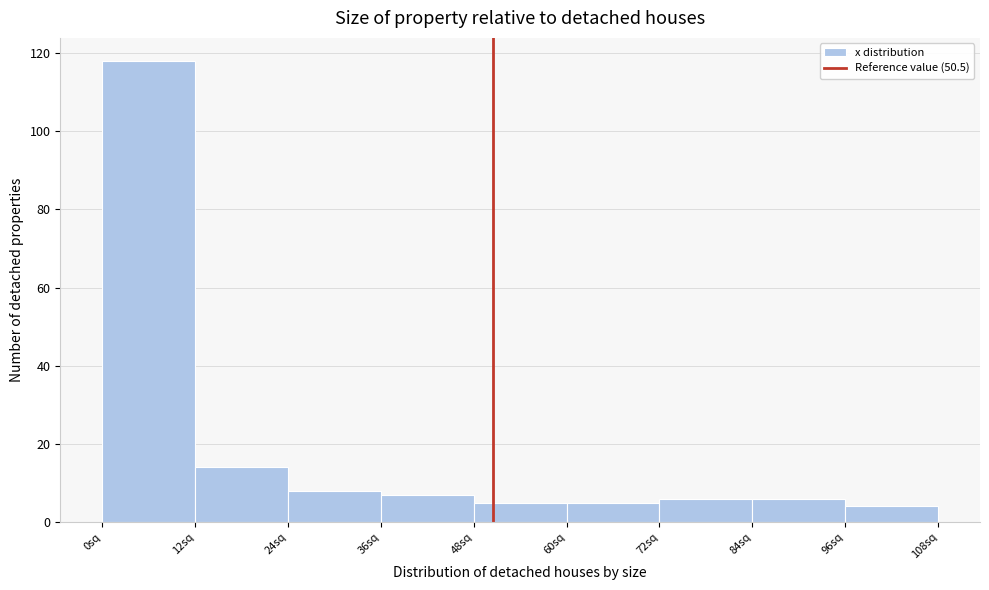

Reading left to right, transcribe this chart: for each bar, give the range it covers on the x-axis and its height. The values are not printed on the chart, so give them approximately, as read against the axis.

0 to 12: 118
12 to 24: 14
24 to 36: 8
36 to 48: 8
48 to 60: 6
60 to 72: 6
72 to 84: 6
84 to 96: 6
96 to 108: 4